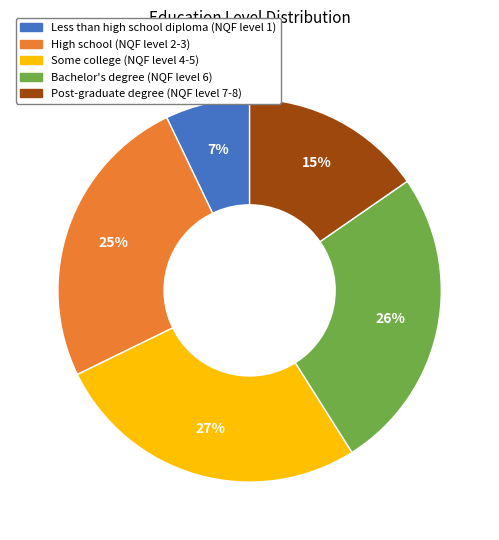

How many slices are in this pie chart?

5